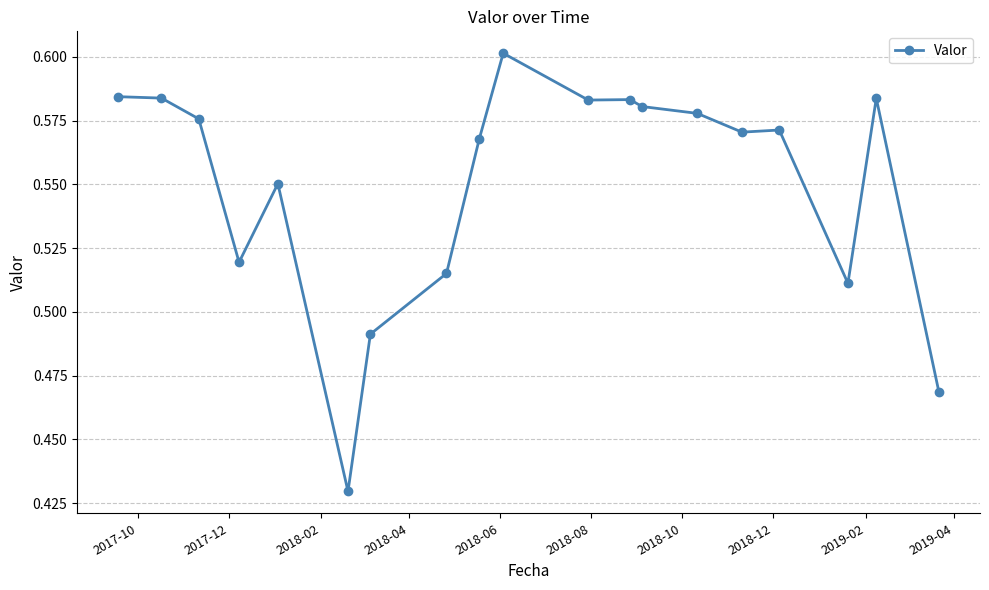

How many values are between 0 and 1?

19